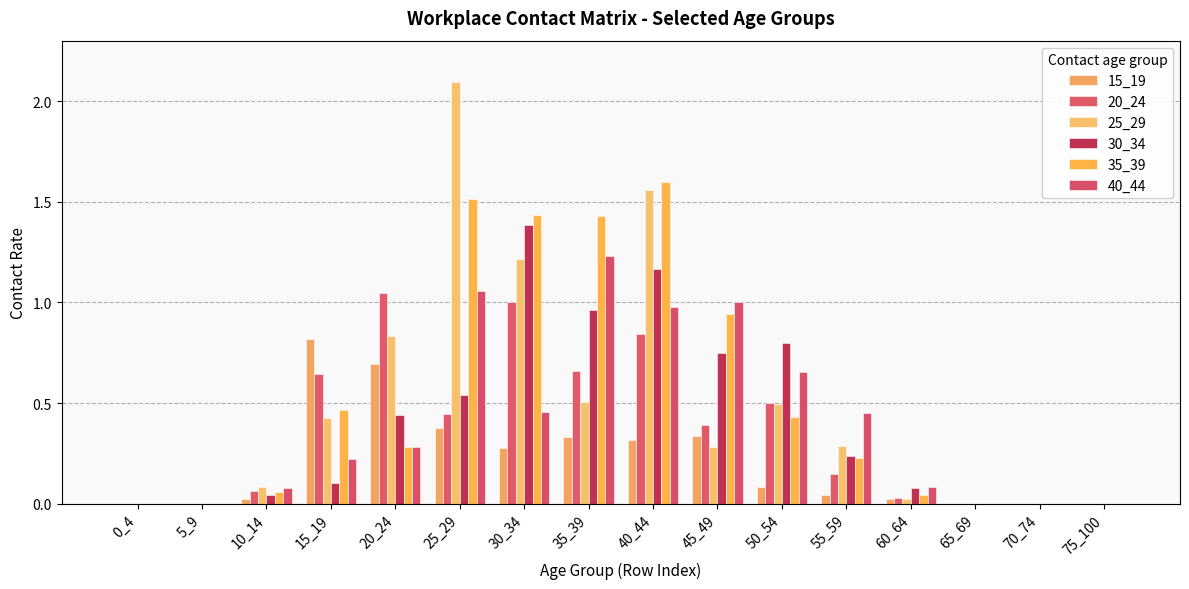

Count the number of categories in the chart.

16